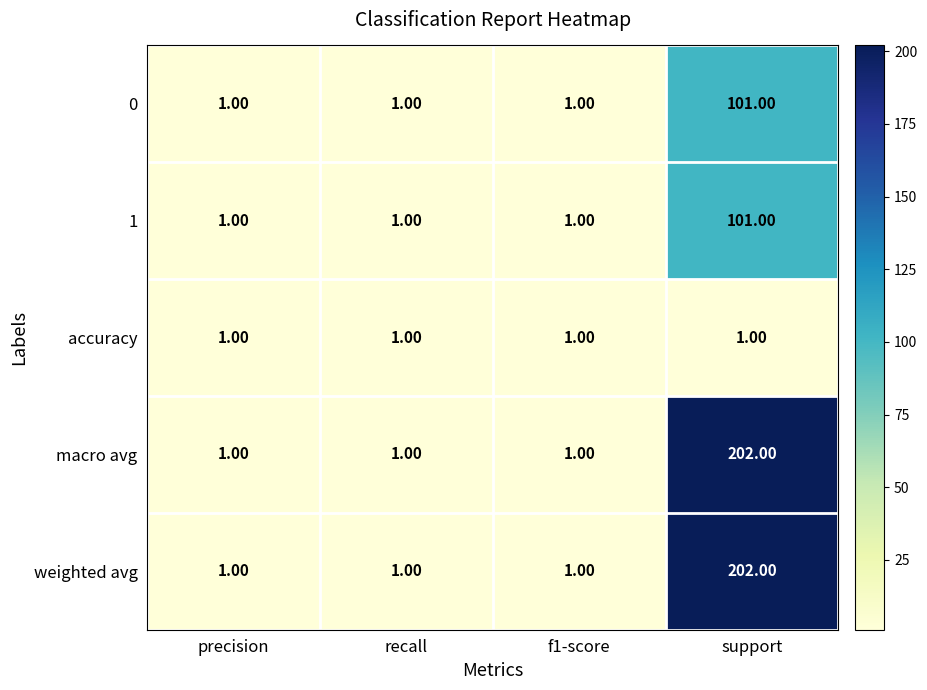

What is the difference between the maximum and minimum values in the macro avg series?

201